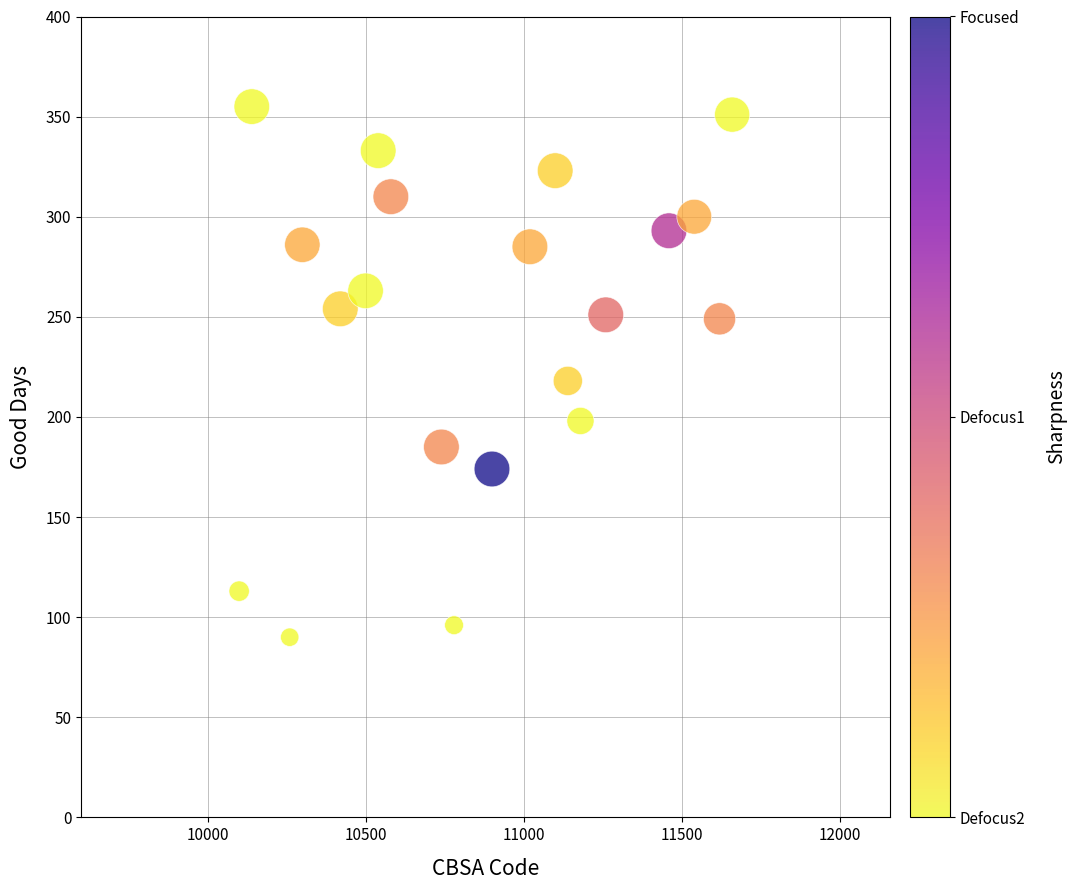

What is the range of Y values (max minus min)?

265